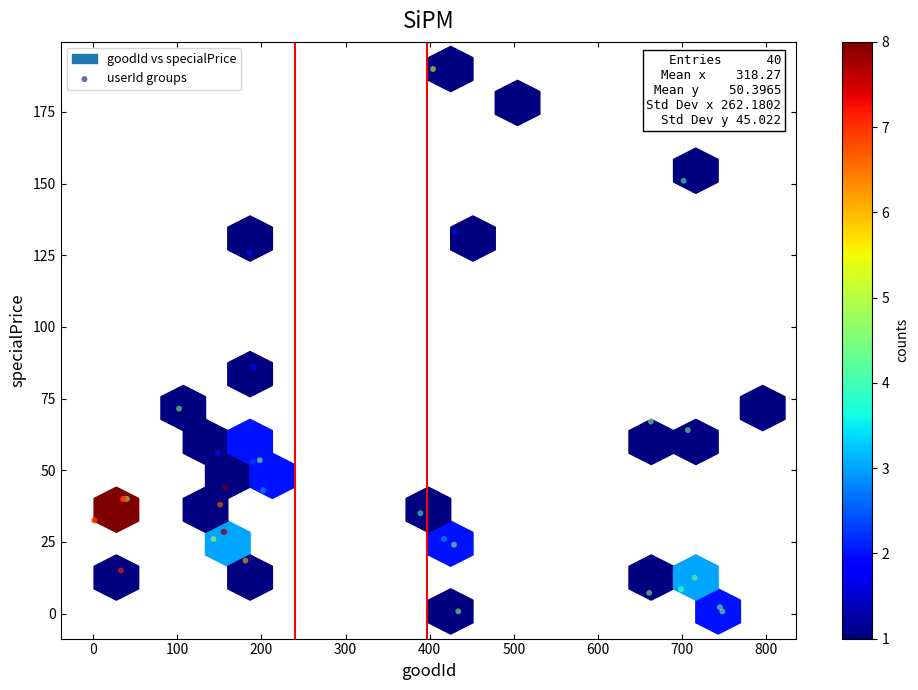

What Y value in the scatter plot is closest to 95?

86.0